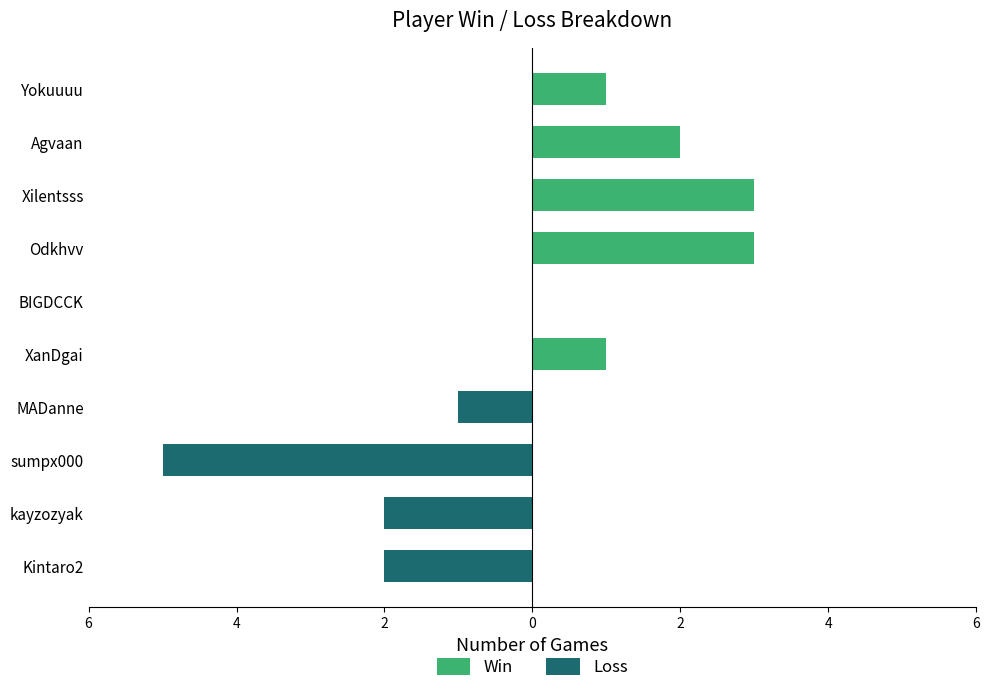

What is the spread (max minus min) of values at MADanne?

1